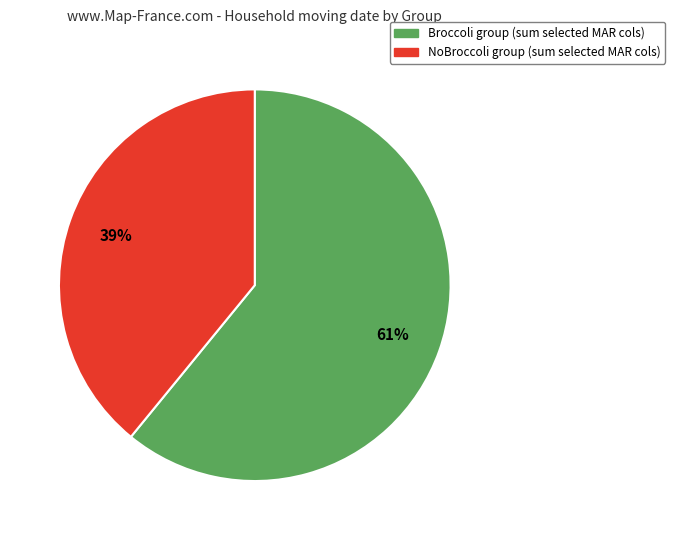

Which category has the biggest portion of the pie?

Broccoli